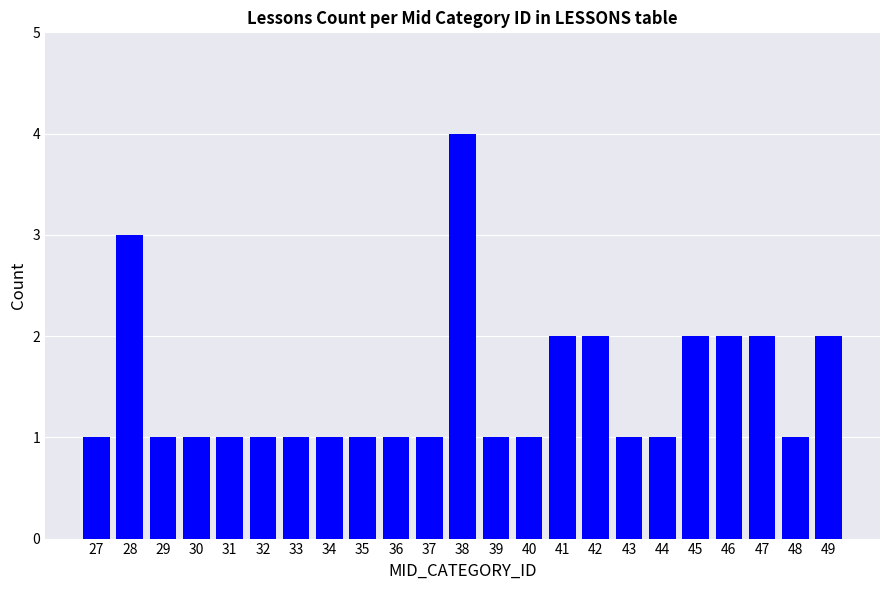

How many bars are there in total?

23